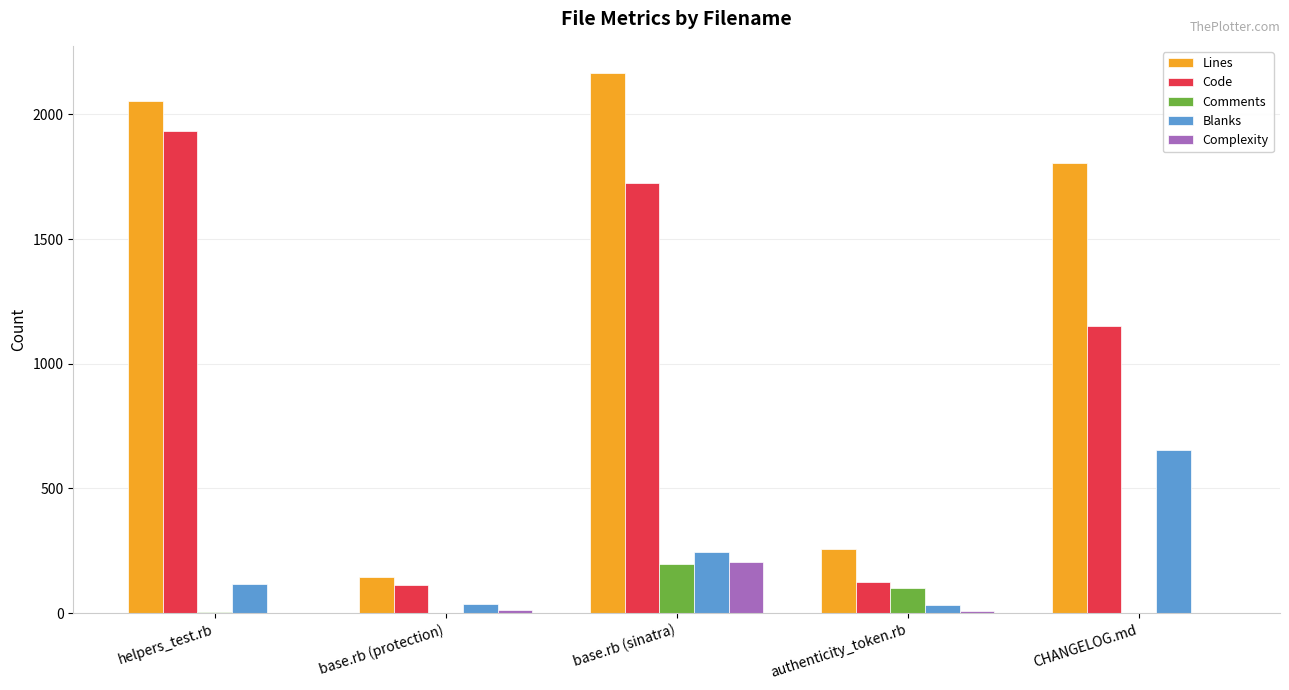

At which category is the sum across all series the highest?

base.rb (sinatra)